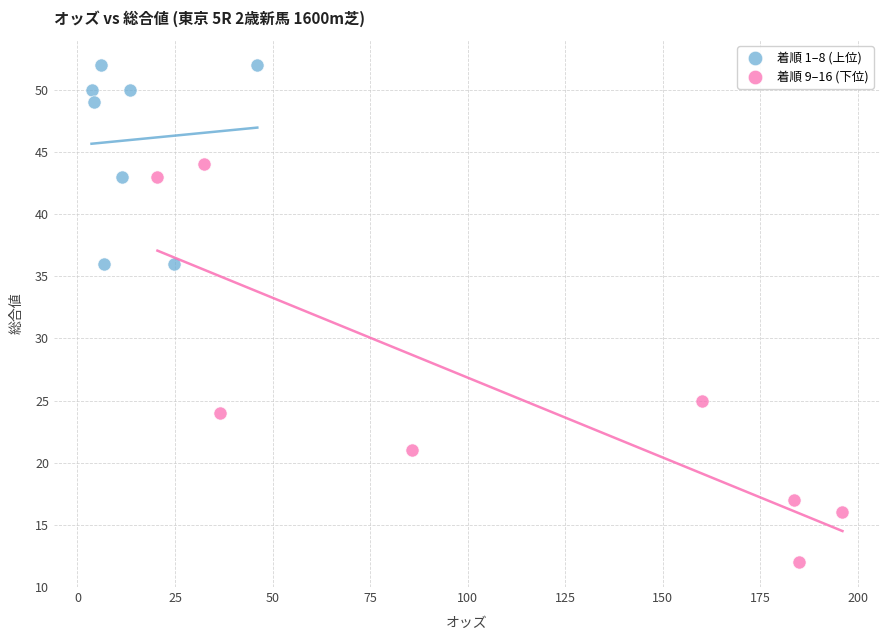

Which series has the widest spread of Y values?

着順 9–16 (下位)